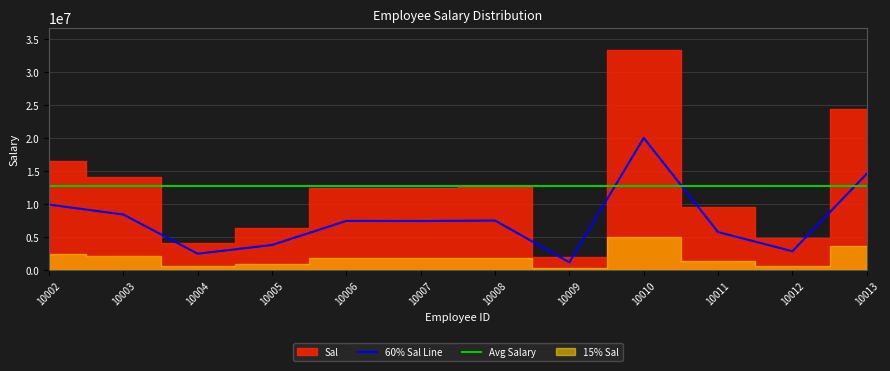

What is the change in value from 10004 to 10013?

+12100990